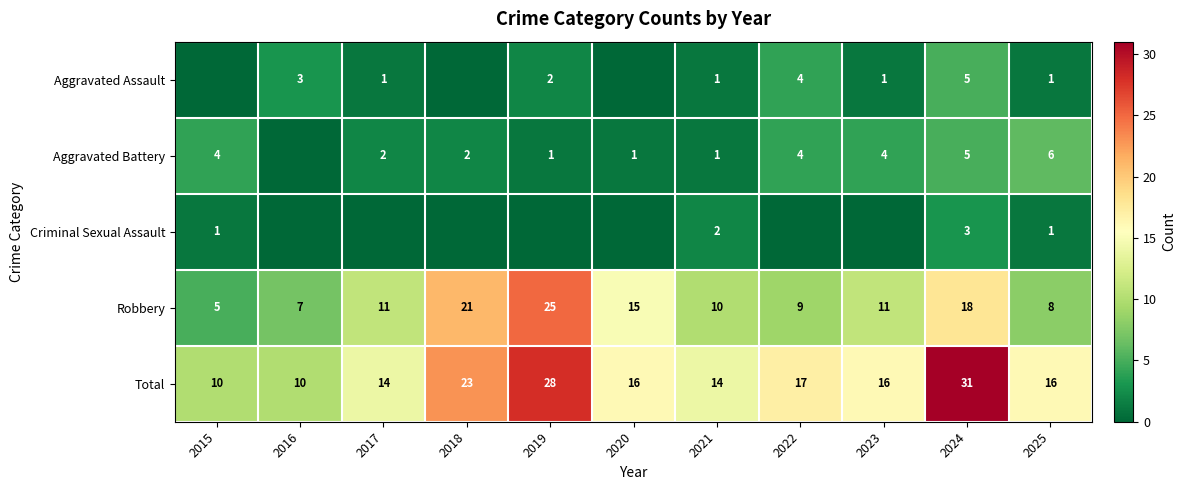

What is the difference between the maximum and minimum values in the Robbery series?

20